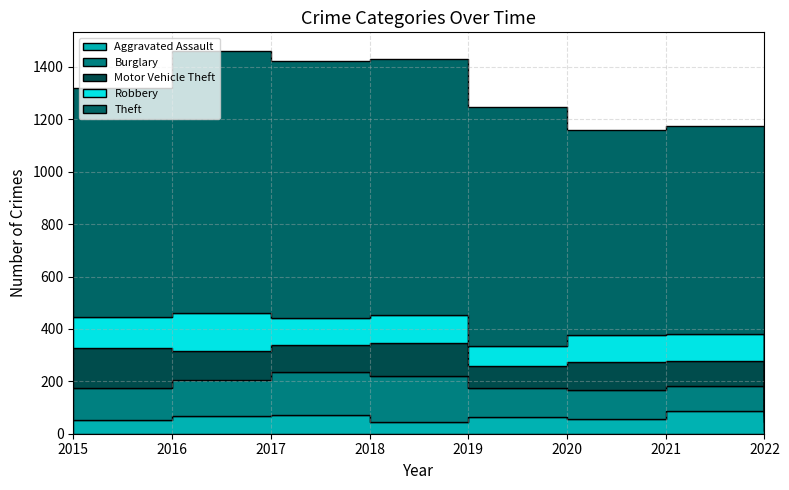

What is the difference between the highest and lowest values at 2018?

934